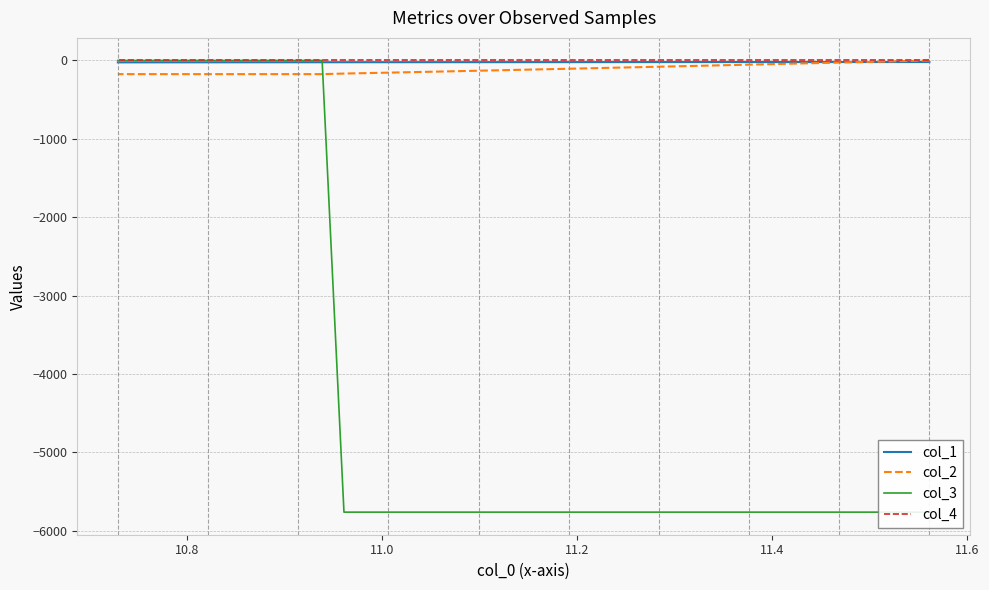

Does the chart display data point markers on the line(s)?

No